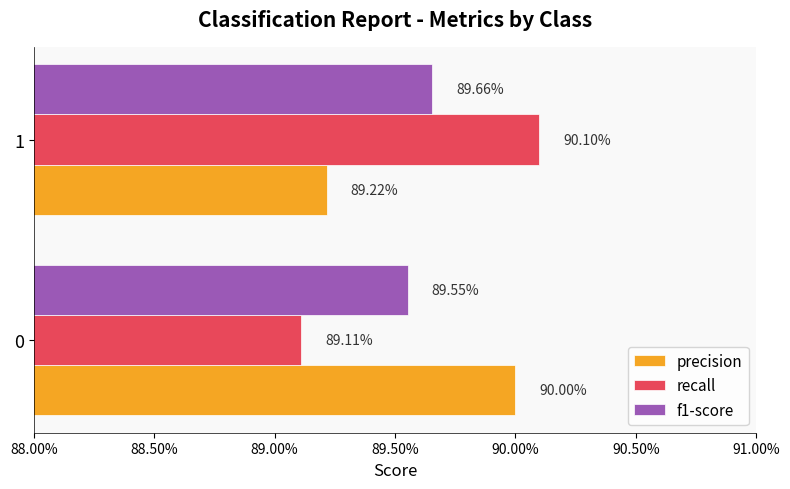

Which series has the largest total across all categories?

precision